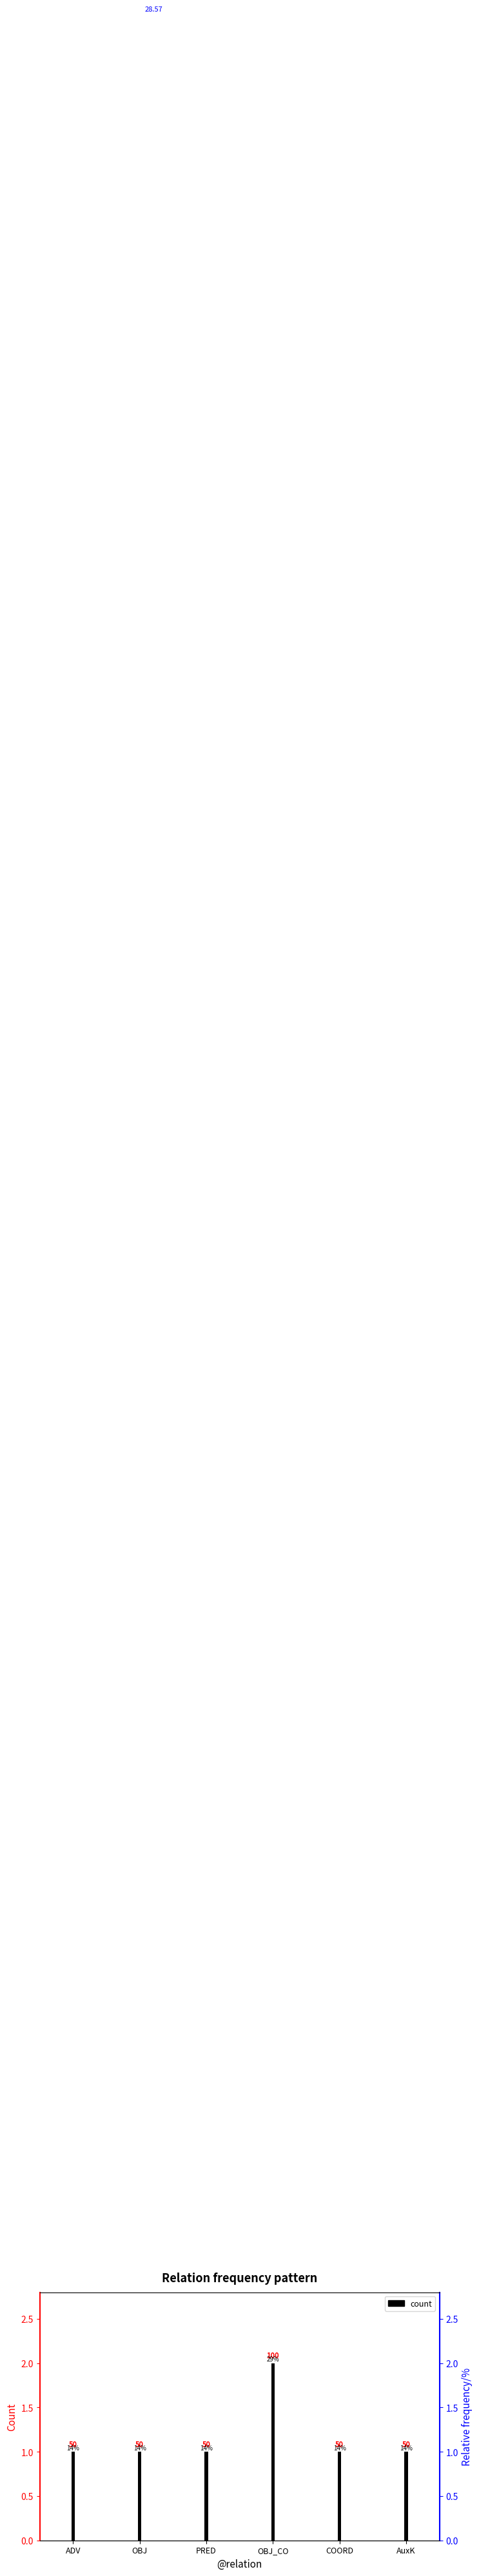

How many distinct data groups are displayed?

1